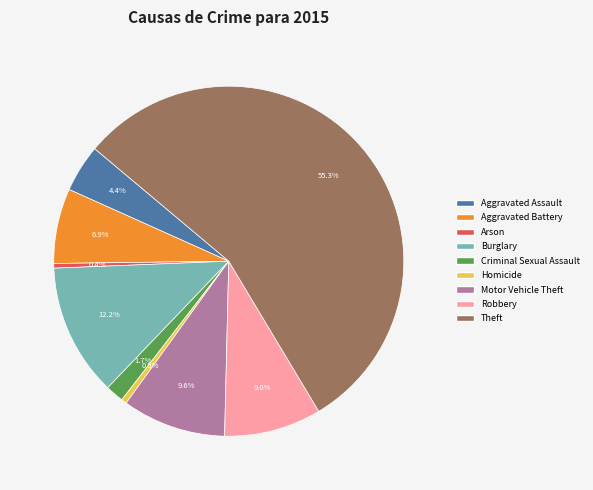

Do Aggravated Battery and Aggravated Assault together represent more than half of the pie?

No